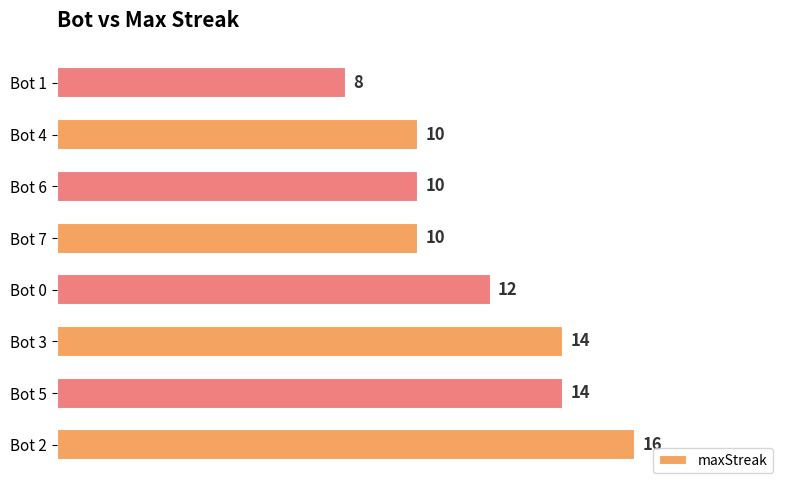

Which has a higher value, Bot 3 or Bot 4?

Bot 3